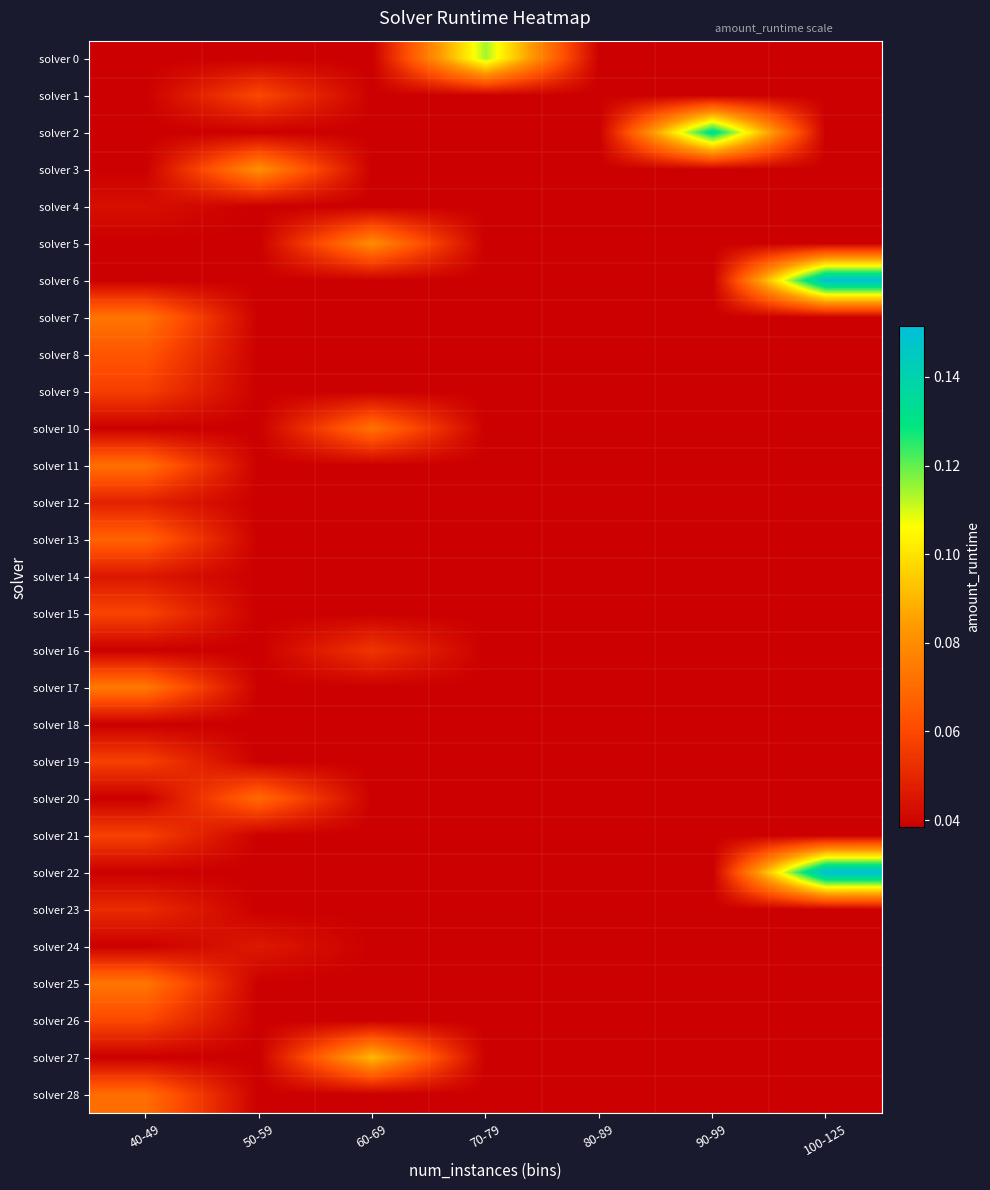

At 60-69, list the series in order from largest to smallest.

solver 27, solver 5, solver 10, solver 16, solver 0, solver 1, solver 2, solver 3, solver 4, solver 6, solver 7, solver 8, solver 9, solver 11, solver 12, solver 13, solver 14, solver 15, solver 17, solver 18, solver 19, solver 20, solver 21, solver 22, solver 23, solver 24, solver 25, solver 26, solver 28